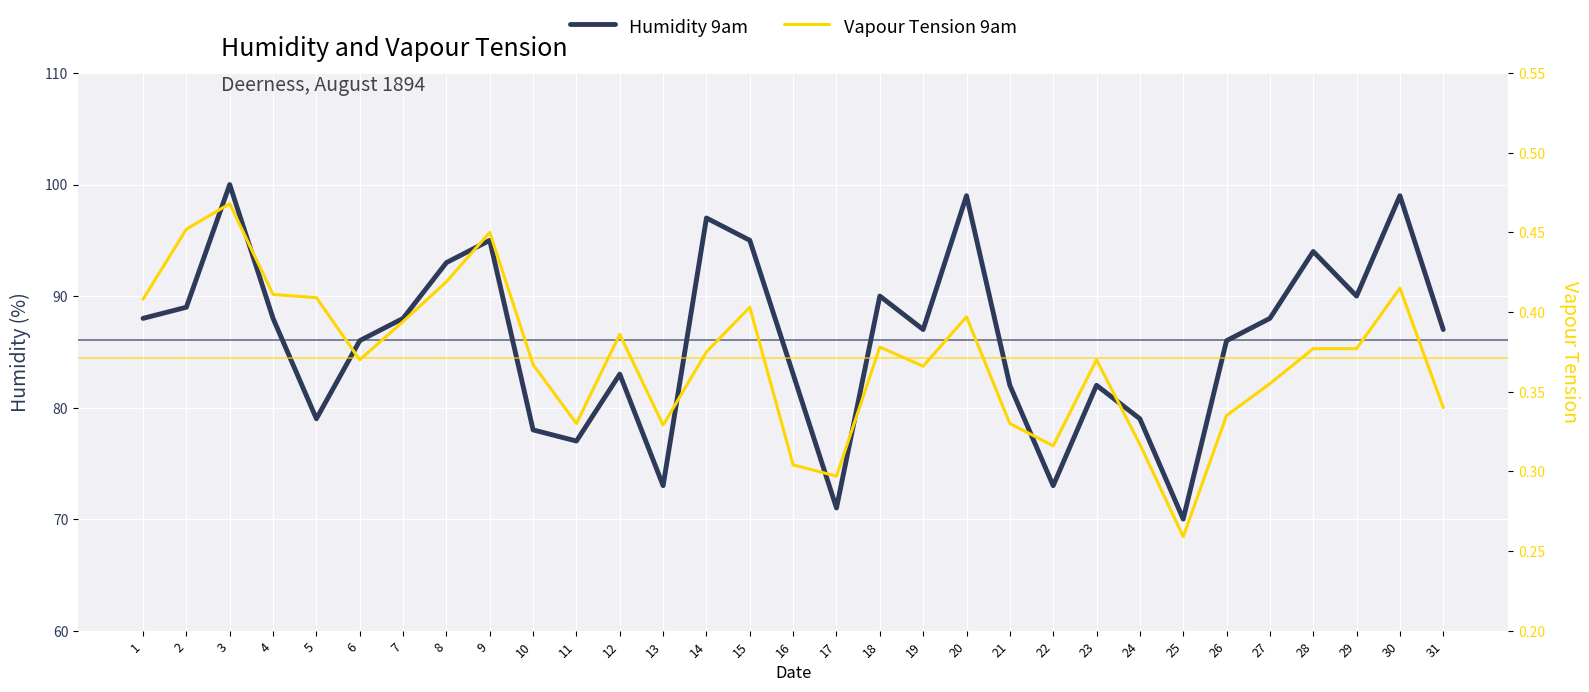

At which label does Humidity 9am reach its peak?

3